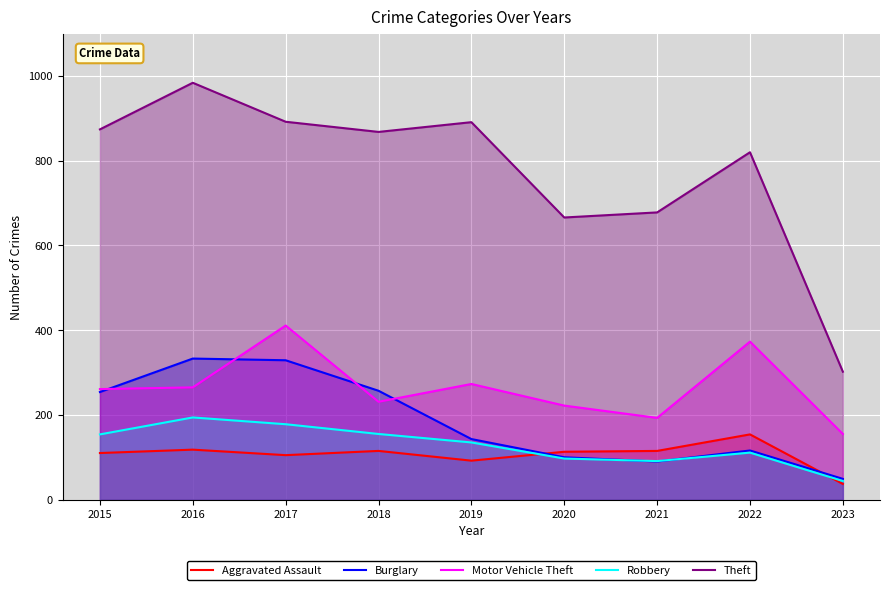

Reading left to right, list all the values displayed in this chart.

Aggravated Assault: 2015=110	2016=118	2017=105	2018=115	2019=92	2020=113	2021=115	2022=154	2023=37
Burglary: 2015=254	2016=333	2017=329	2018=257	2019=143	2020=100	2021=90	2022=116	2023=49
Motor Vehicle Theft: 2015=261	2016=265	2017=411	2018=231	2019=273	2020=222	2021=193	2022=373	2023=155
Robbery: 2015=154	2016=194	2017=178	2018=155	2019=135	2020=97	2021=91	2022=111	2023=44
Theft: 2015=874	2016=984	2017=892	2018=868	2019=891	2020=666	2021=678	2022=820	2023=302